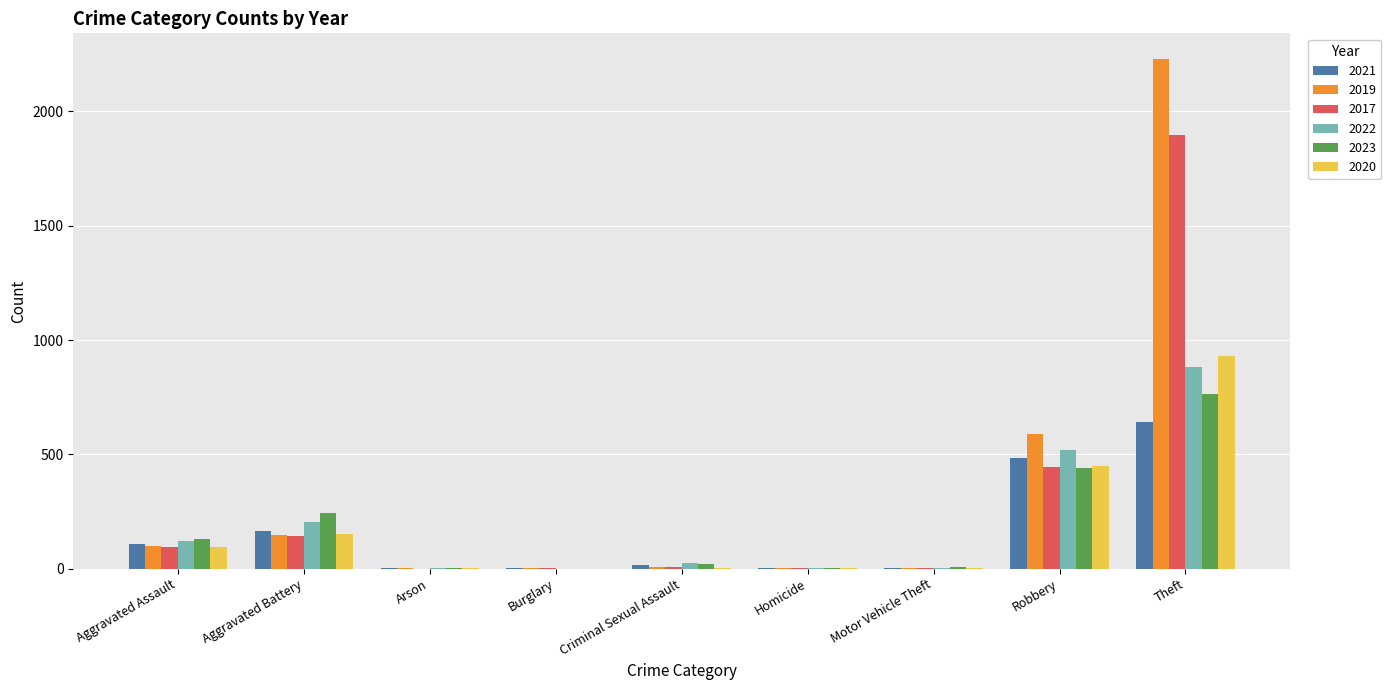

What is the greatest value displayed?

2230